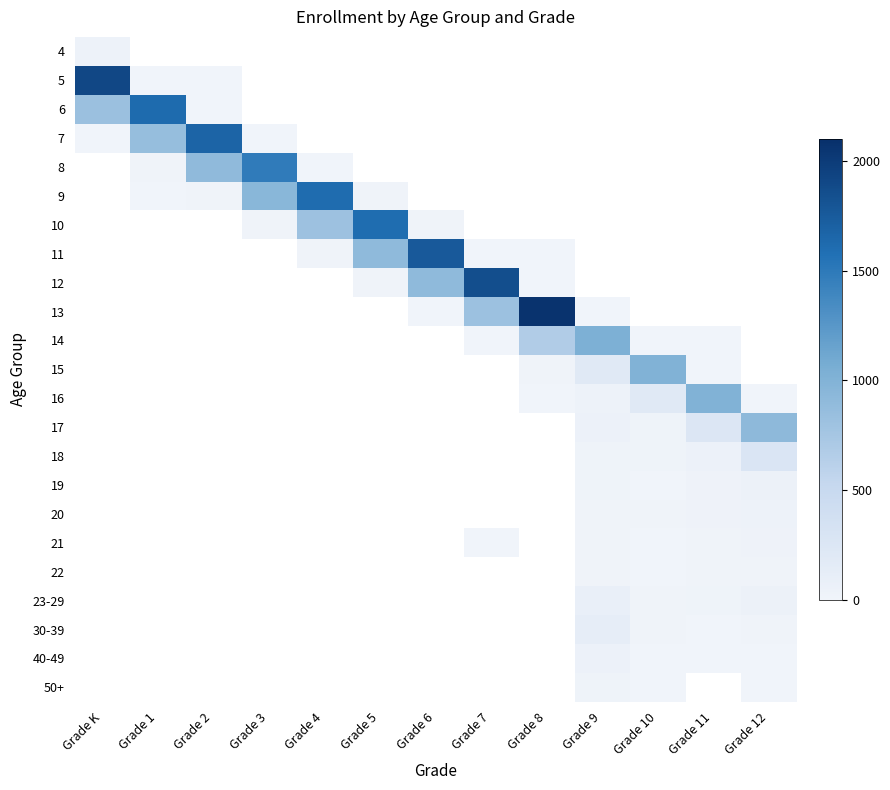

What is the difference between the 10 values at Grade 6 and Grade 4?

799.0